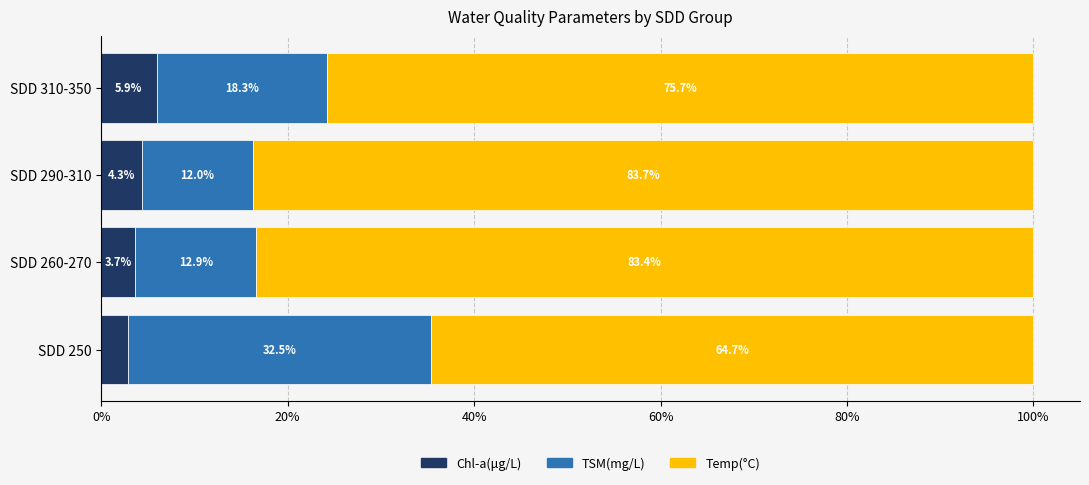

How many distinct data groups are displayed?

3